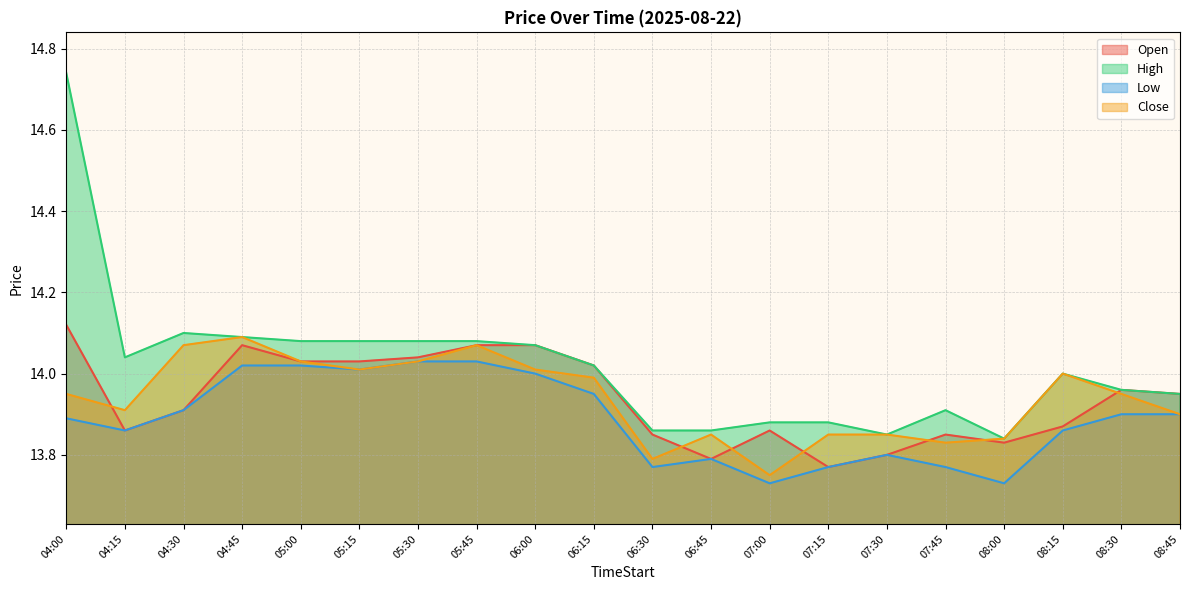

What is the difference between the maximum and minimum values in the Open series?

0.3